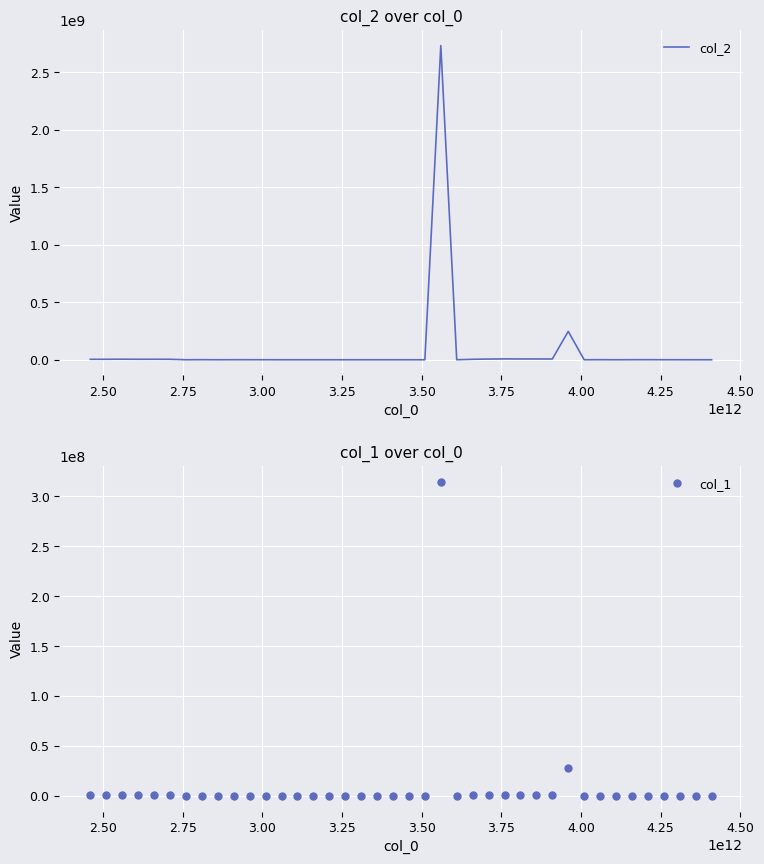

How many data points in col_1 are above 42166?

20